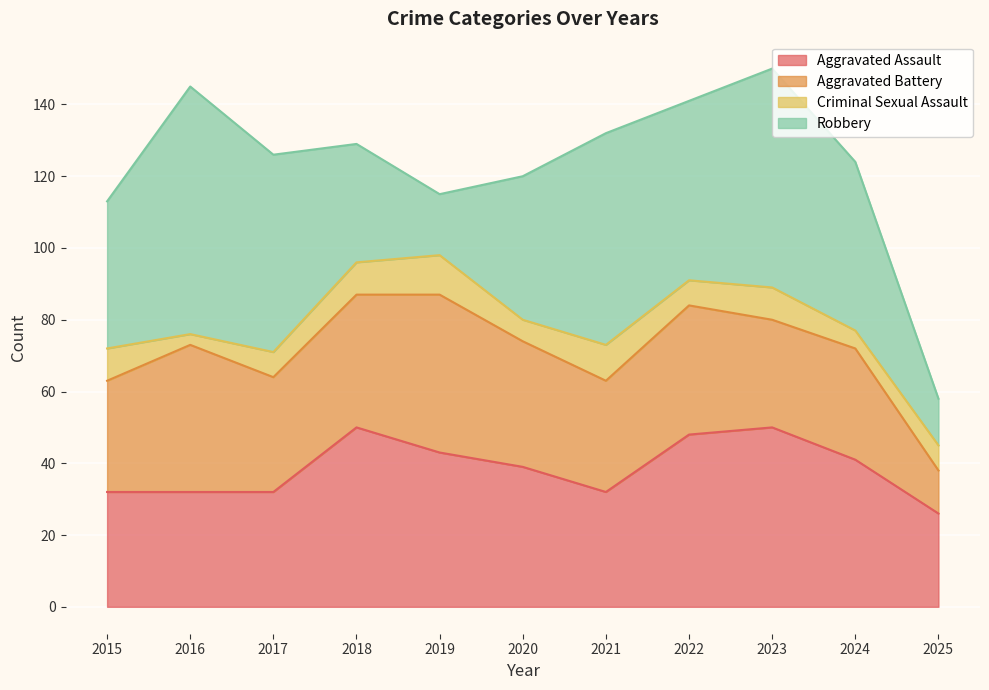

Where is Criminal Sexual Assault nearest to the value 7?

2017